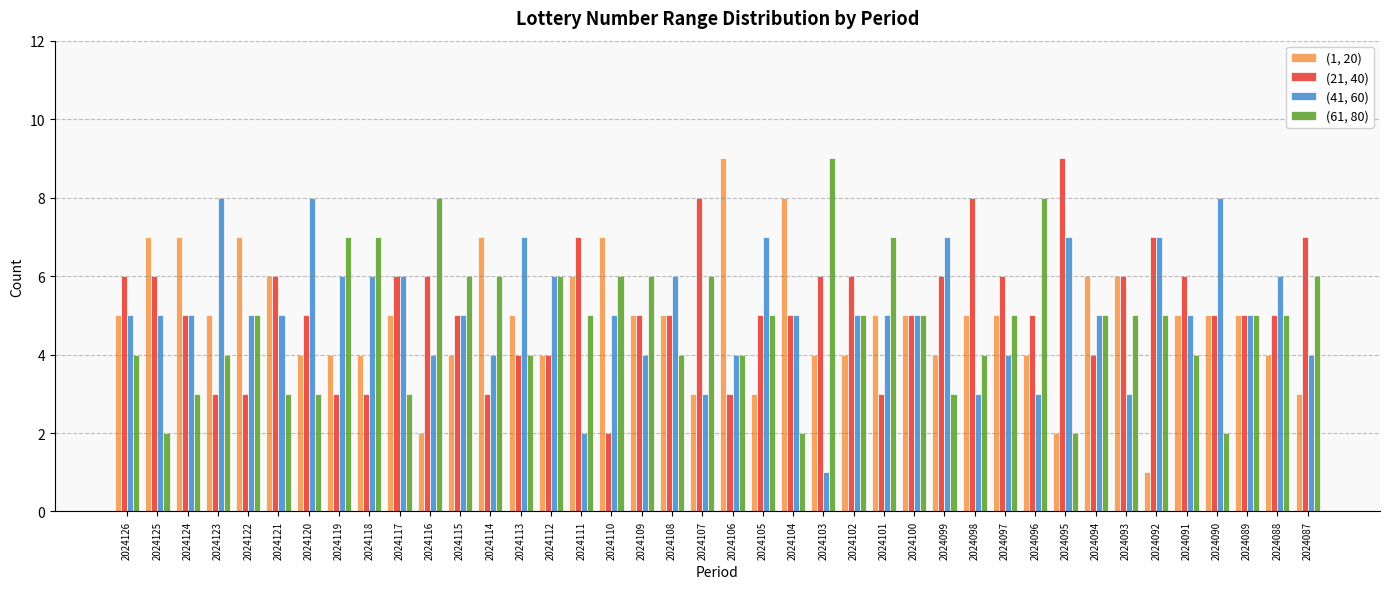

Is the value of (41, 60) at 2024108 greater than the value of (61, 80) at 2024117?

Yes